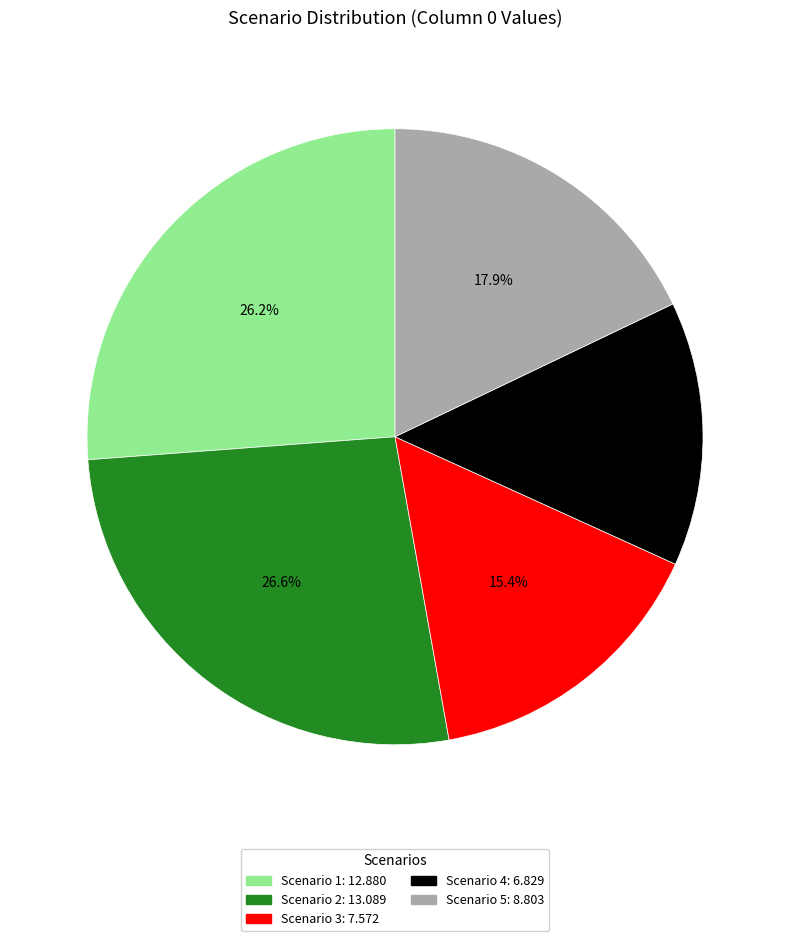

Between Scenario 4 and Scenario 1, which is larger?

Scenario 1